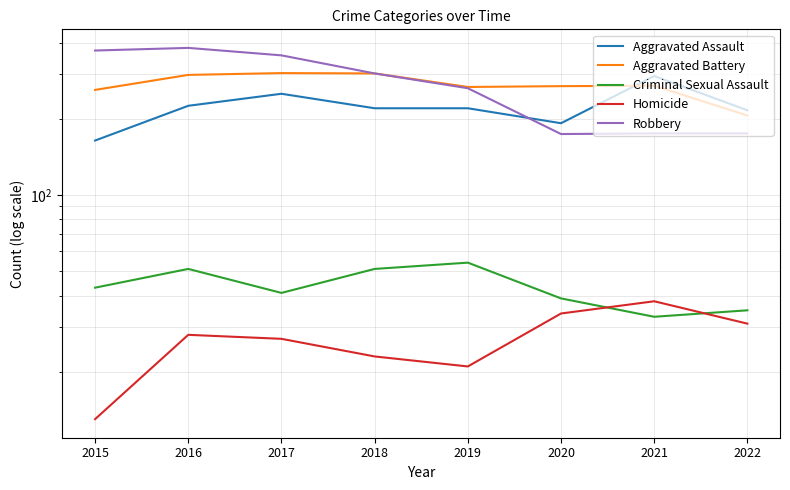

Is it true that Aggravated Assault equals 286 at 2015?

False